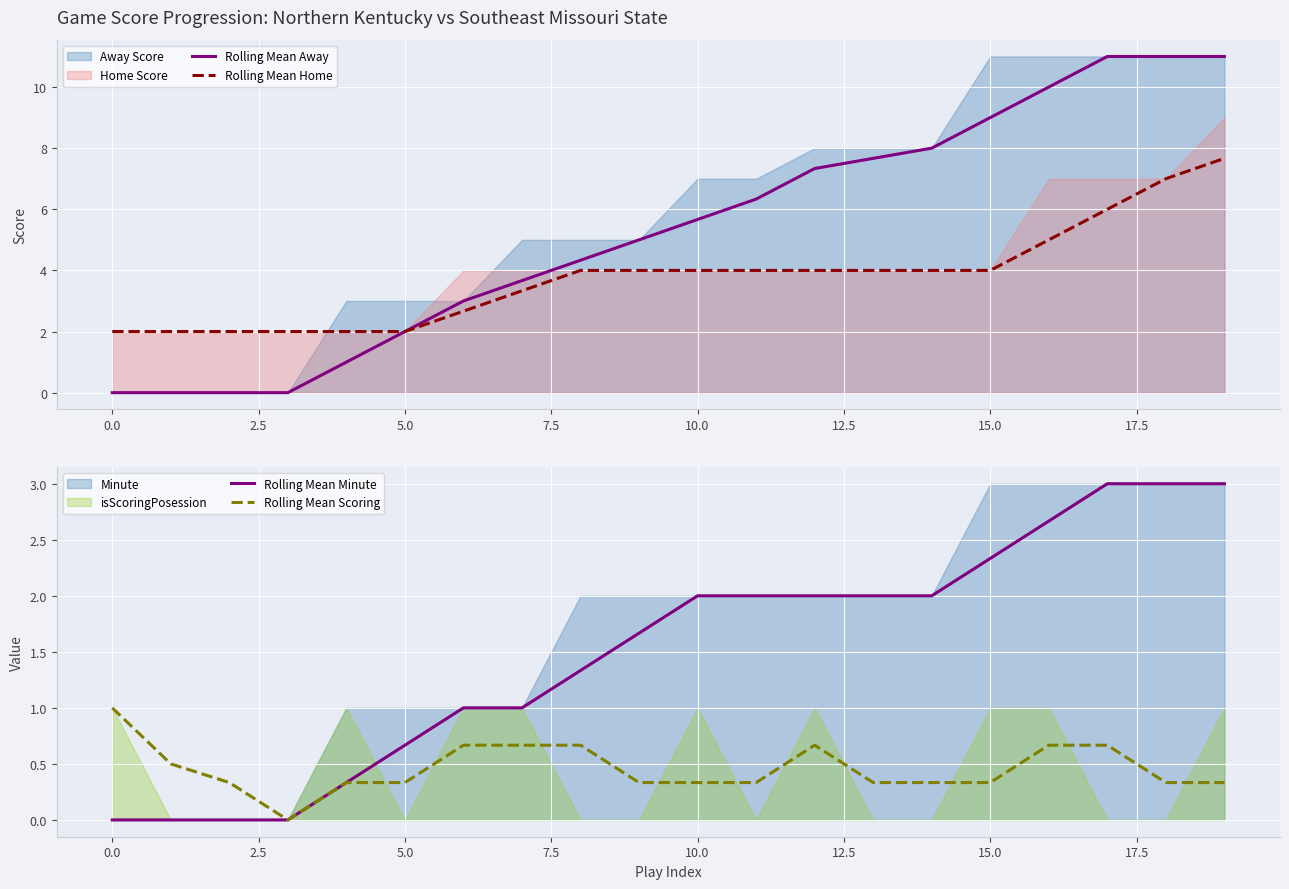

True or false: Rolling Mean Minute has more than 0 points higher than both neighbors.

False